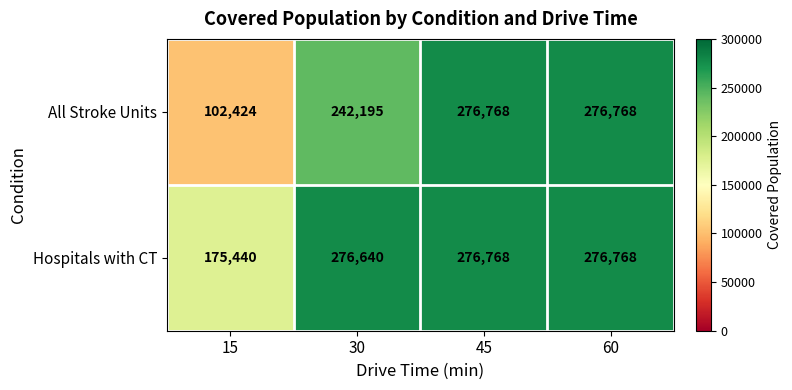

Count the number of data series in this chart.

2